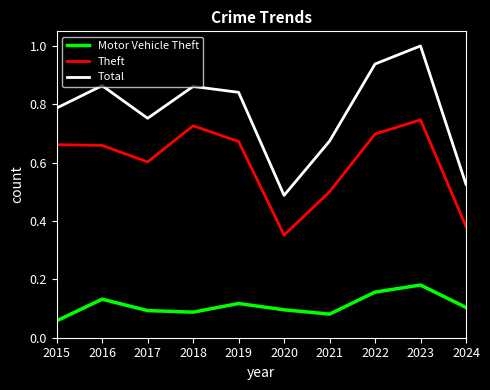

True or false: Motor Vehicle Theft and Theft cross at least once.

False